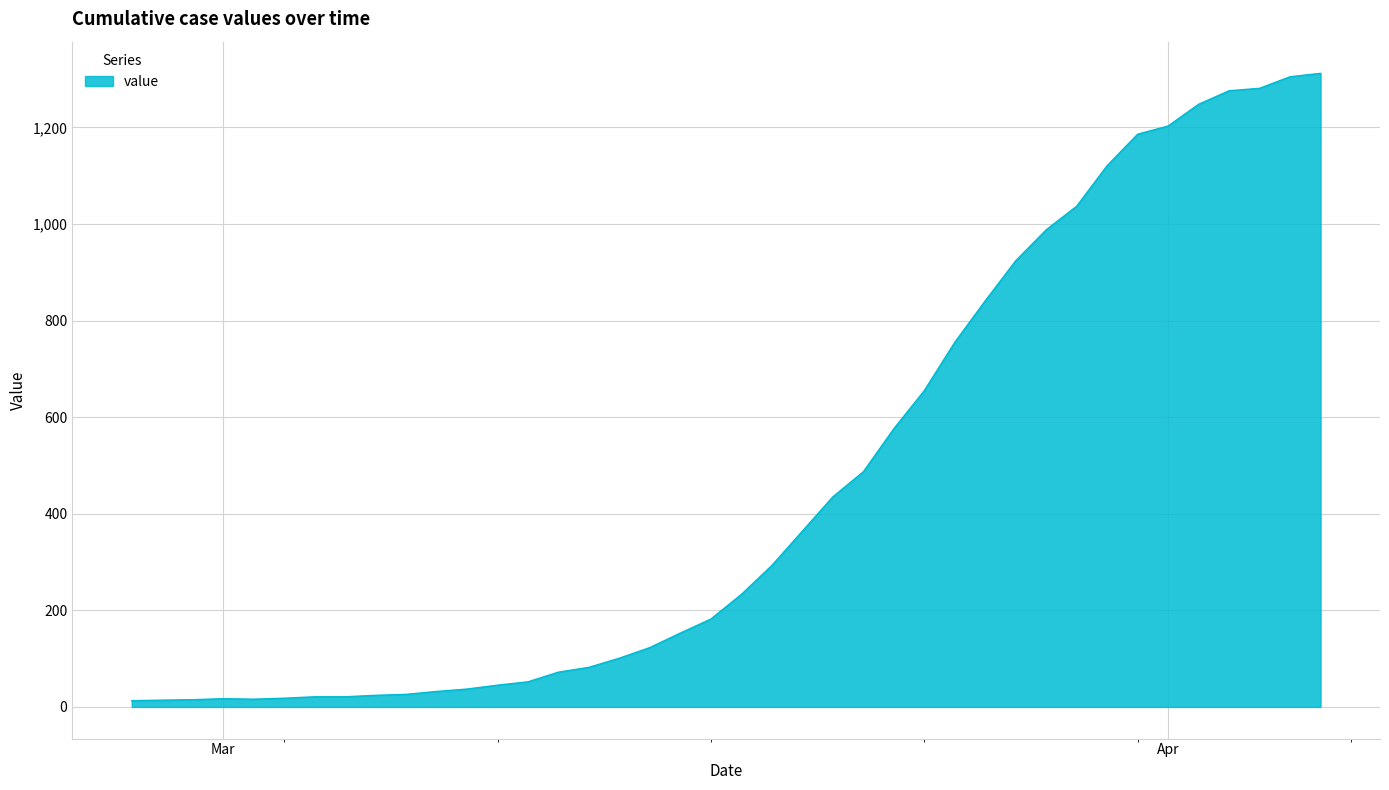

What is the average value?

465